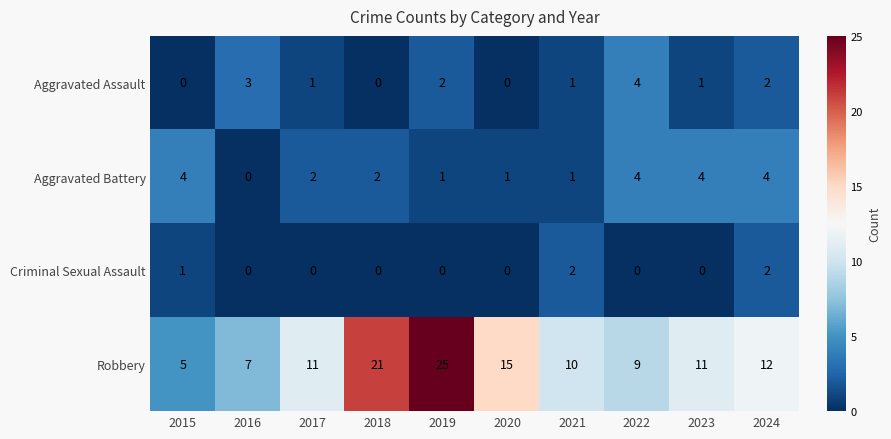

At which label is Criminal Sexual Assault closest to 1?

2015